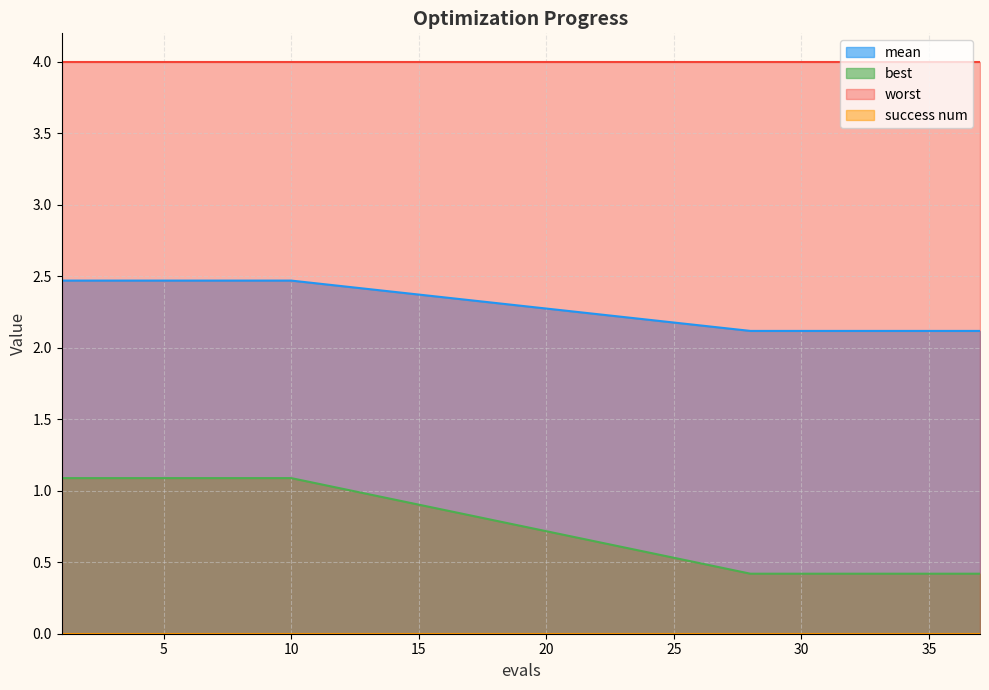

True or false: best and mean intersect in this chart.

False